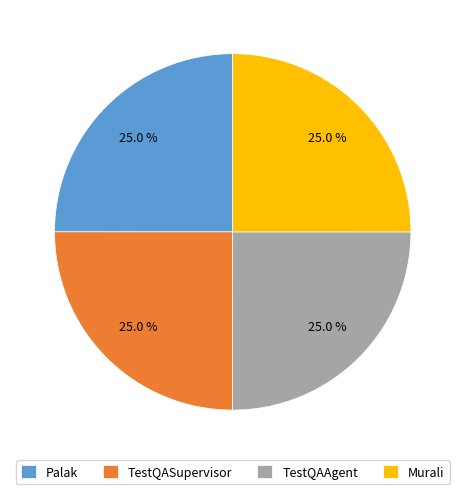

True or false: Murali accounts for 25% of the total.

True